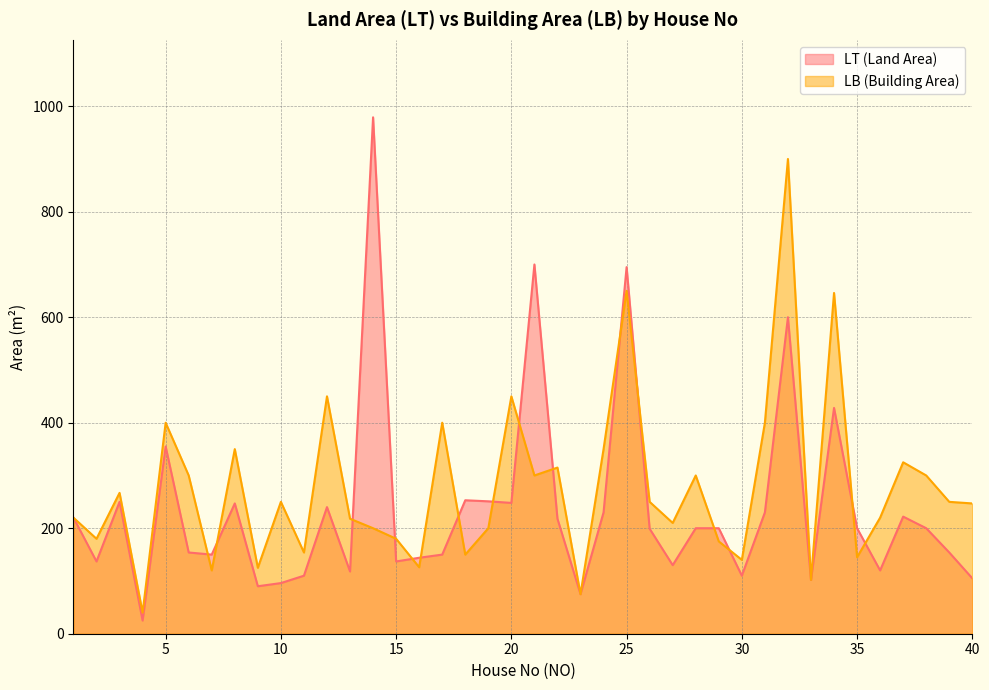

The LB series shows 102 at 33. True or false?

True